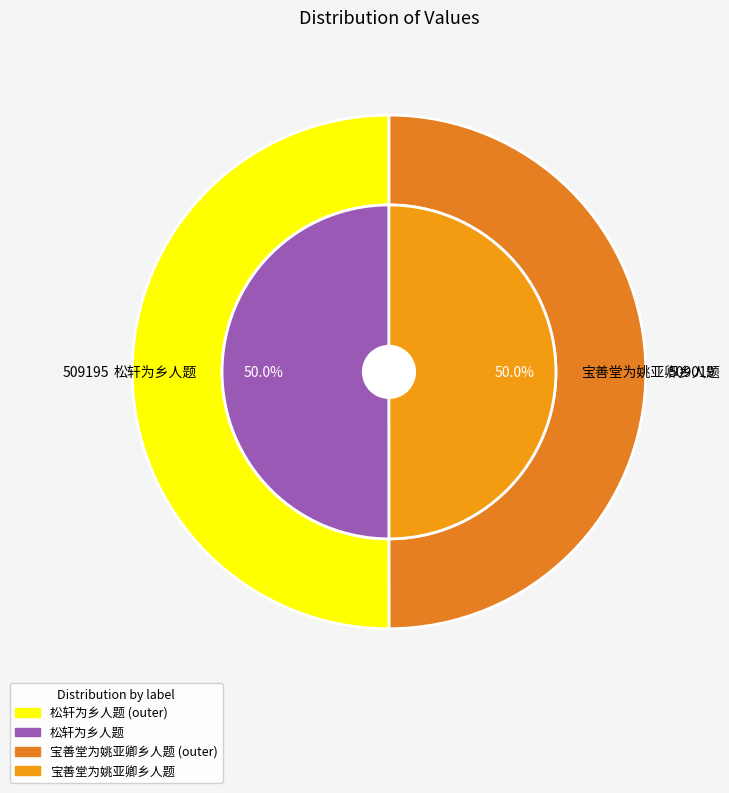

Rank the categories by value from lowest to highest.

宝善堂为姚亚卿乡人题, 松轩为乡人题